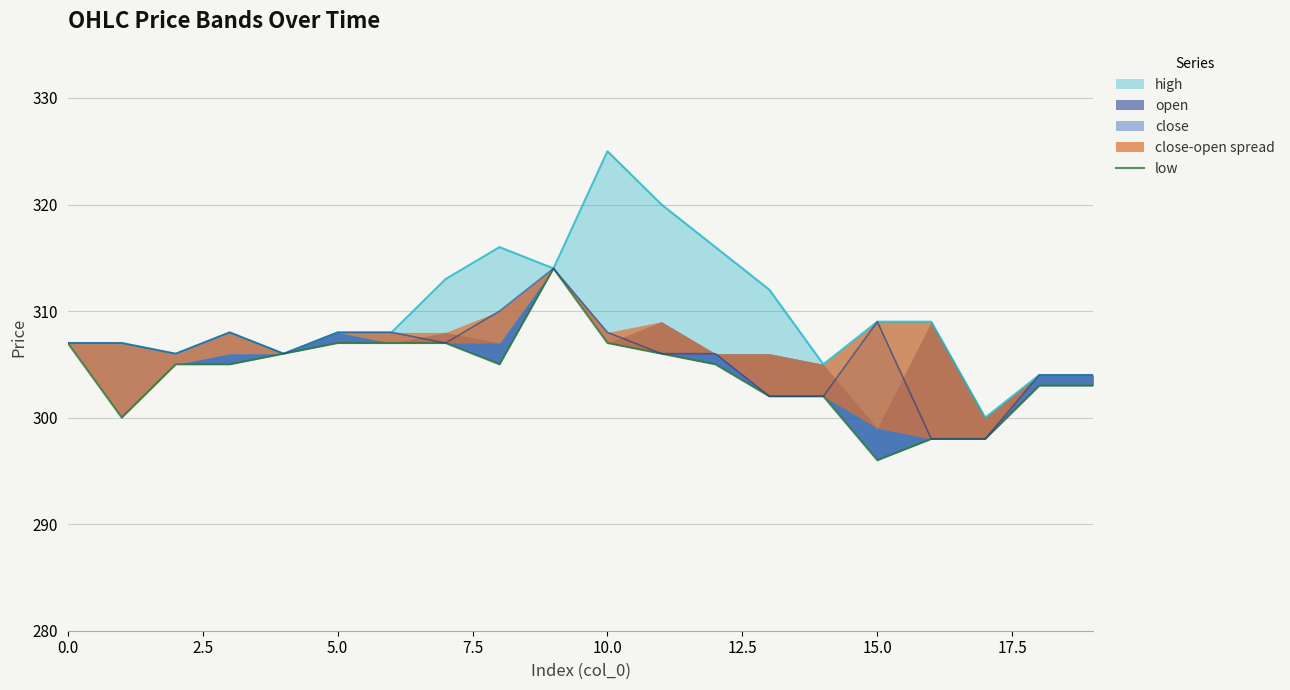

What is the ratio of the value at 5.0 to the value at 10.0?

1.0